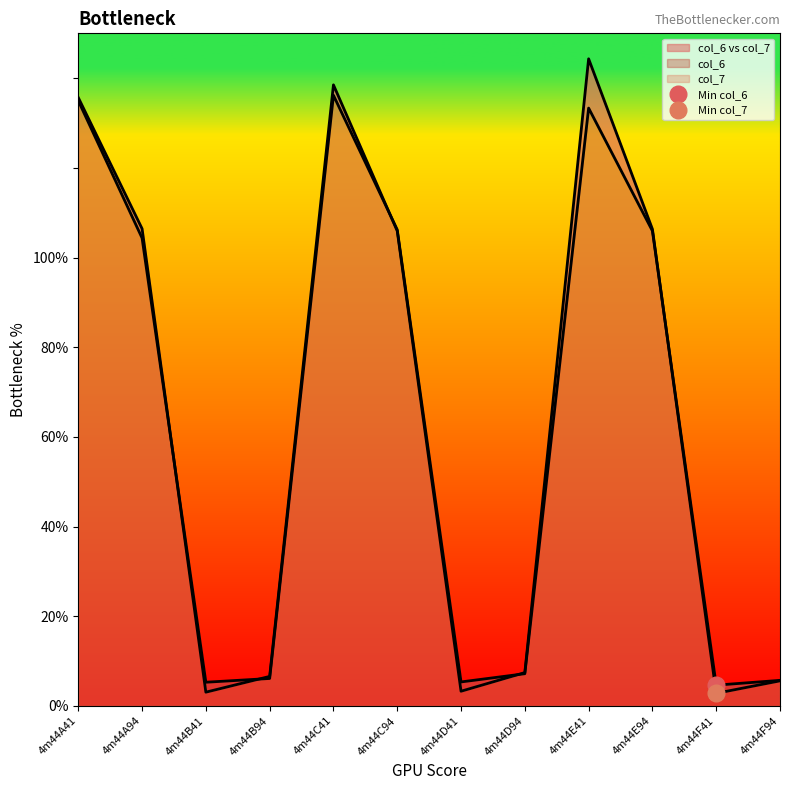

What is the sum of all col_7 values?

765.9